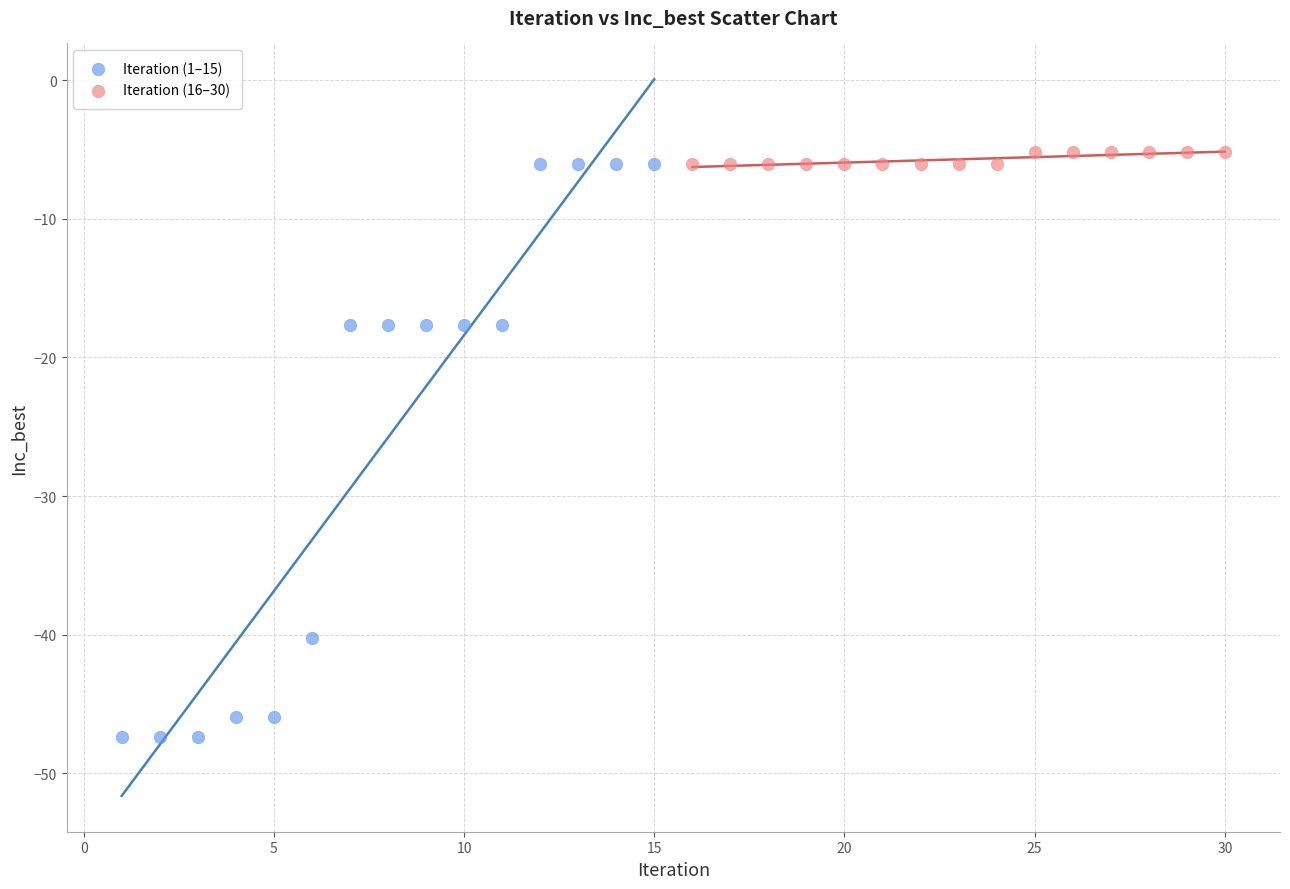

Which series contains the lowest Y value?

Iteration (1–15)